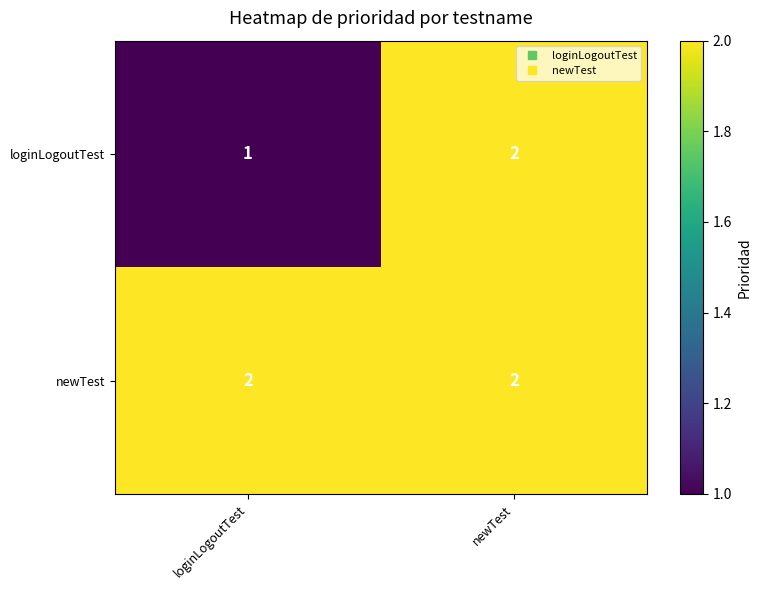

Between loginLogoutTest and newTest, which series saw the biggest shift?

loginLogoutTest